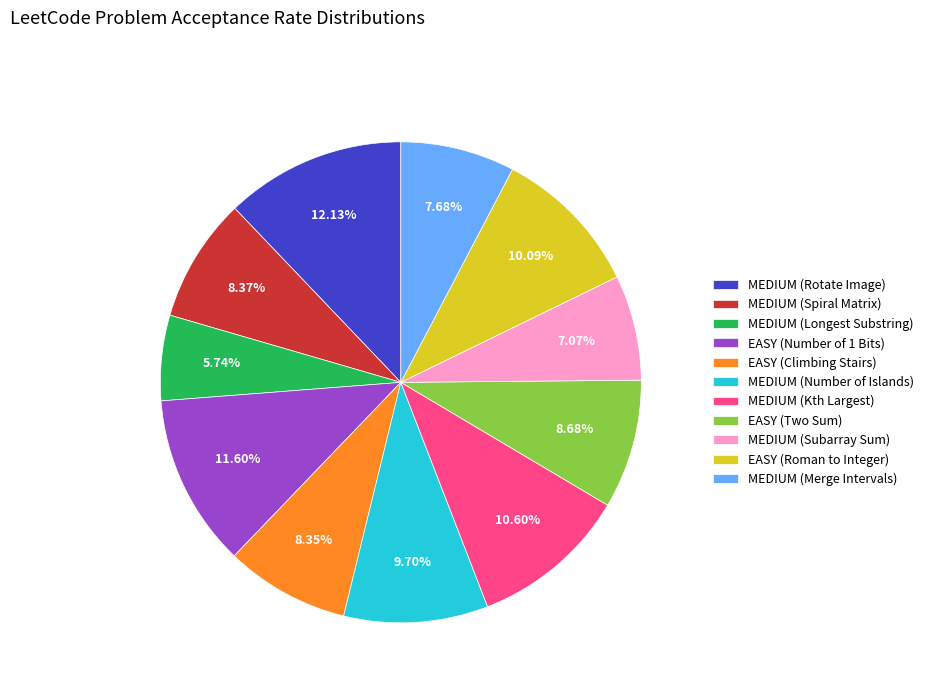

What is the total percentage of MEDIUM (Spiral Matrix) and MEDIUM (Longest Substring)?

14.1%